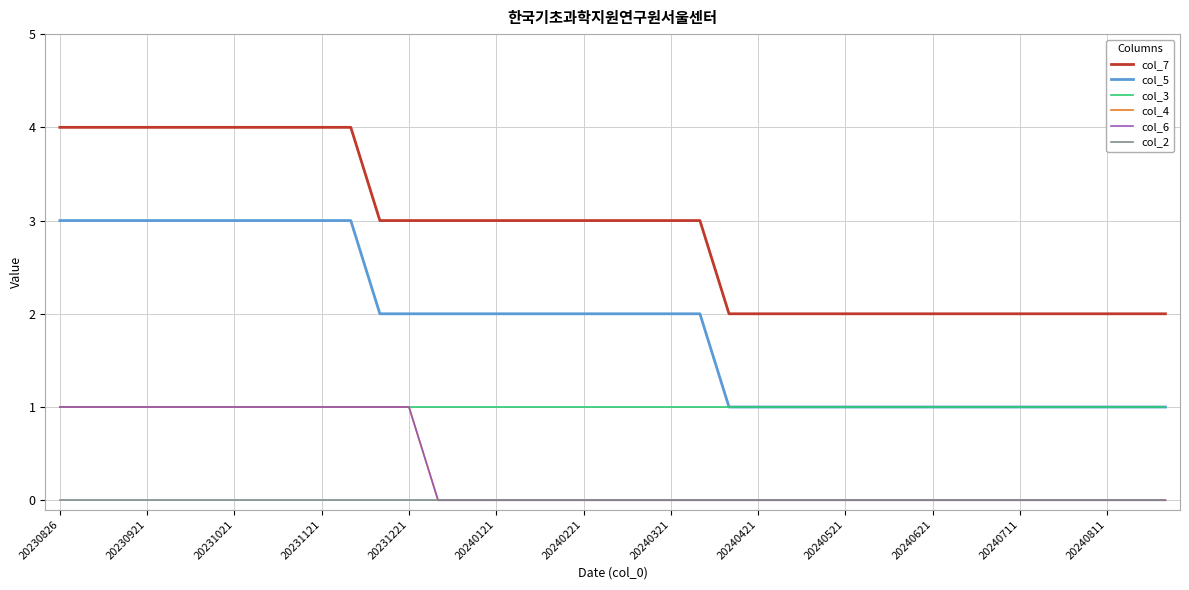

Which series has the largest total across all categories?

col_7